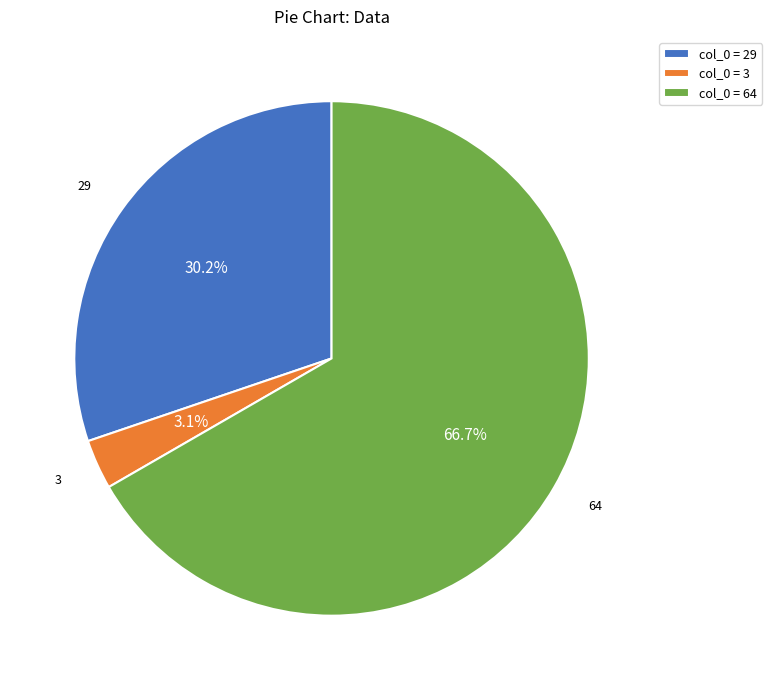

How many segments does this pie chart have?

3